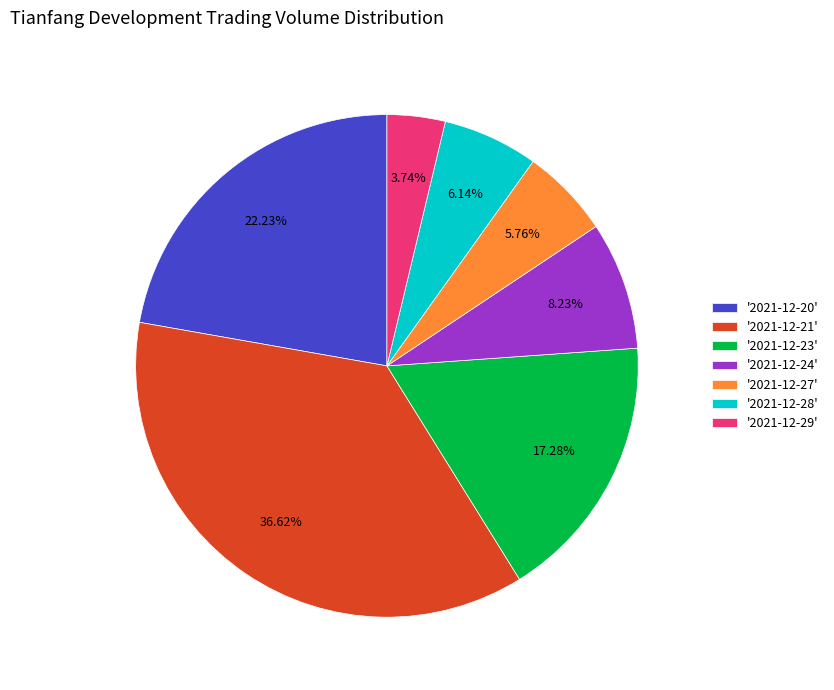

Is '2021-12-20' the majority of the pie?

No